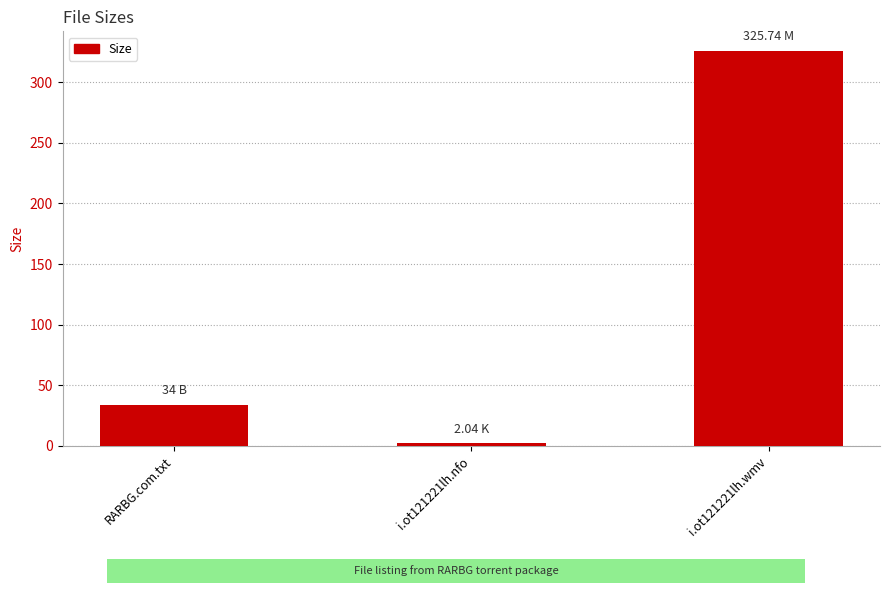

List the labels in order of value, smallest first.

i.ot121221lh.nfo, RARBG.com.txt, i.ot121221lh.wmv